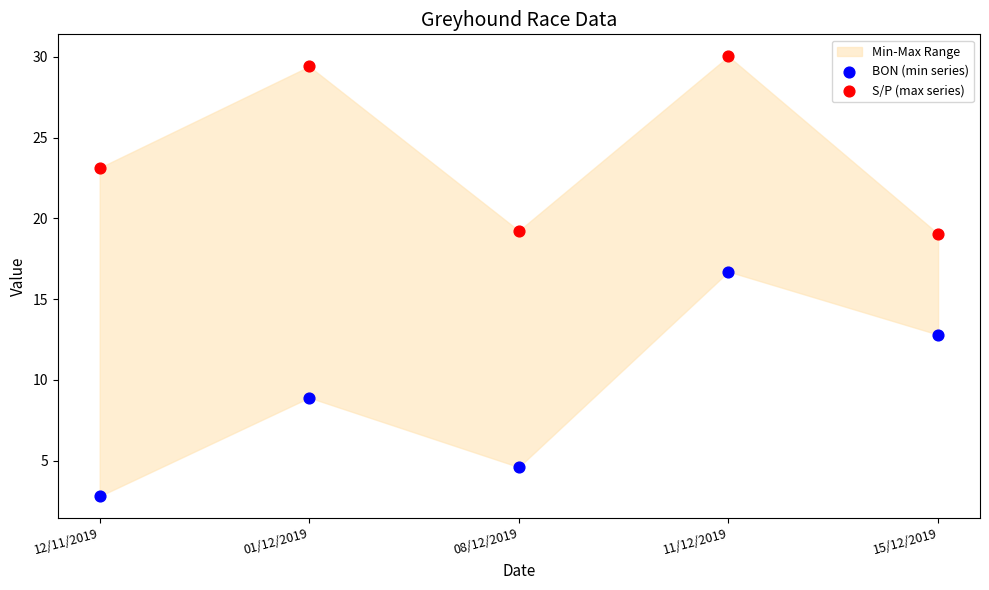

In the S/P (max series) series, what Y value is closest to 24?

23.1